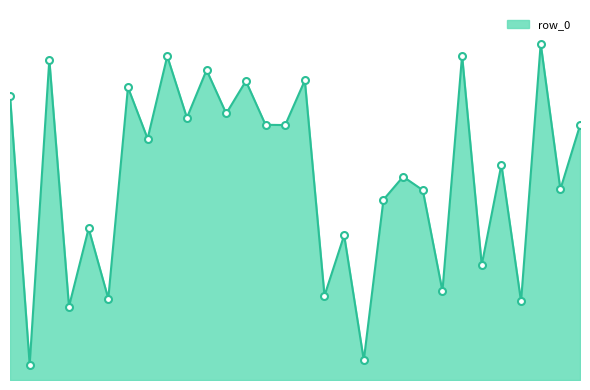

Does the chart have visible grid lines?

No